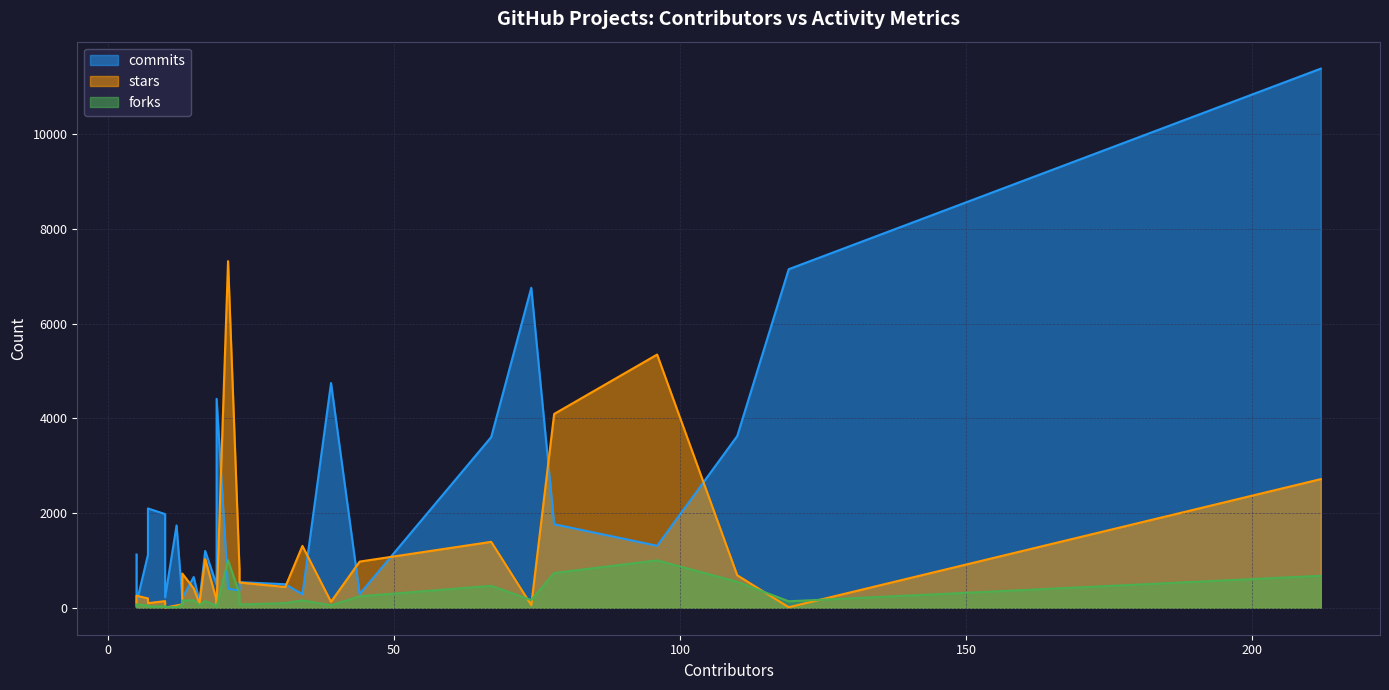

What is the sum of the forks values at 16 and 5?

75